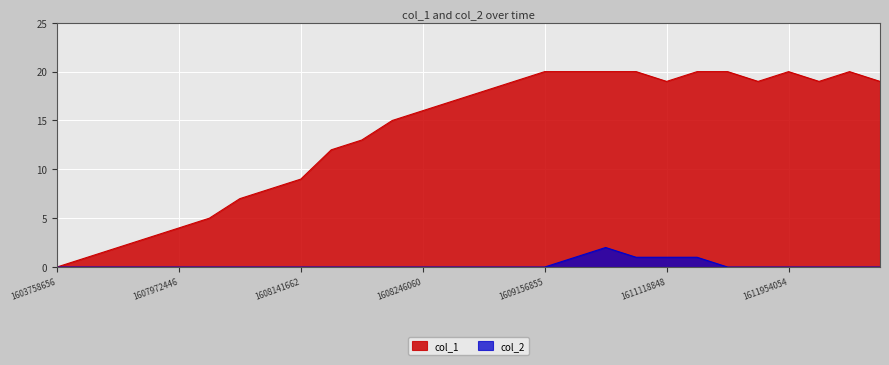

What is the difference between the second highest and second lowest values in the col_1 series?

19